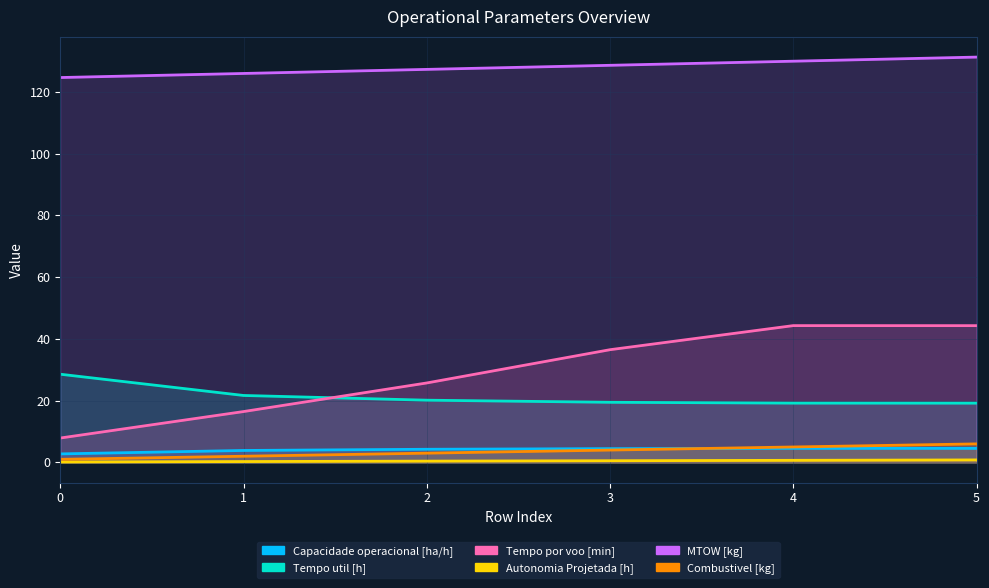

What value does the Autonomia Projetada [h] series have at 2?

0.4